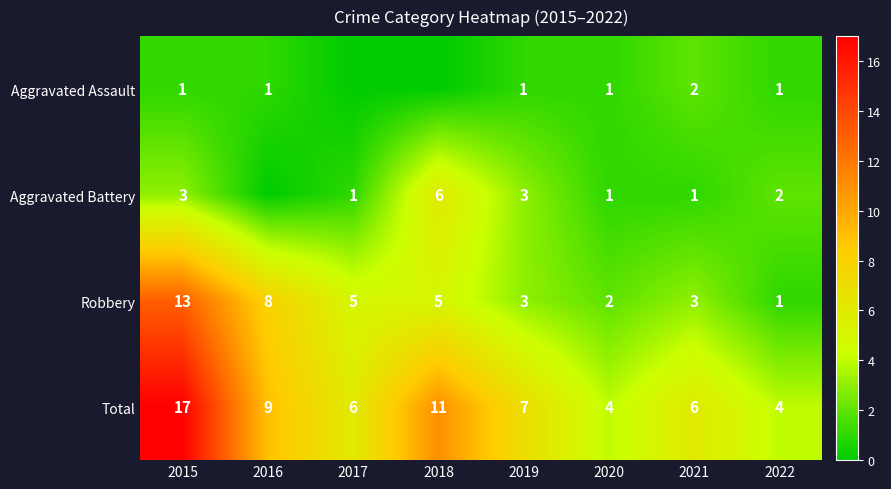

How many distinct data groups are displayed?

4